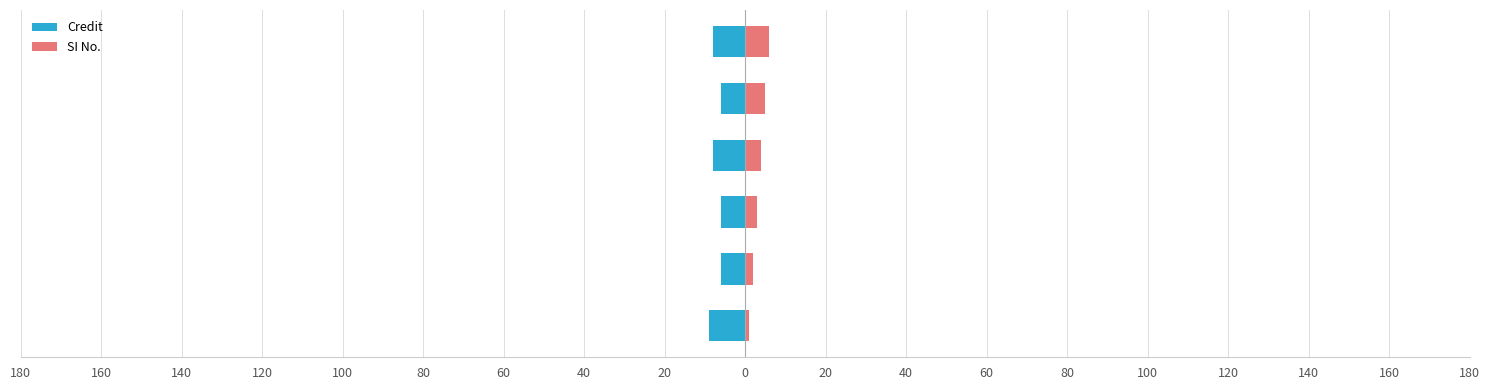

How many SI No. values are between 2 and 5?

4